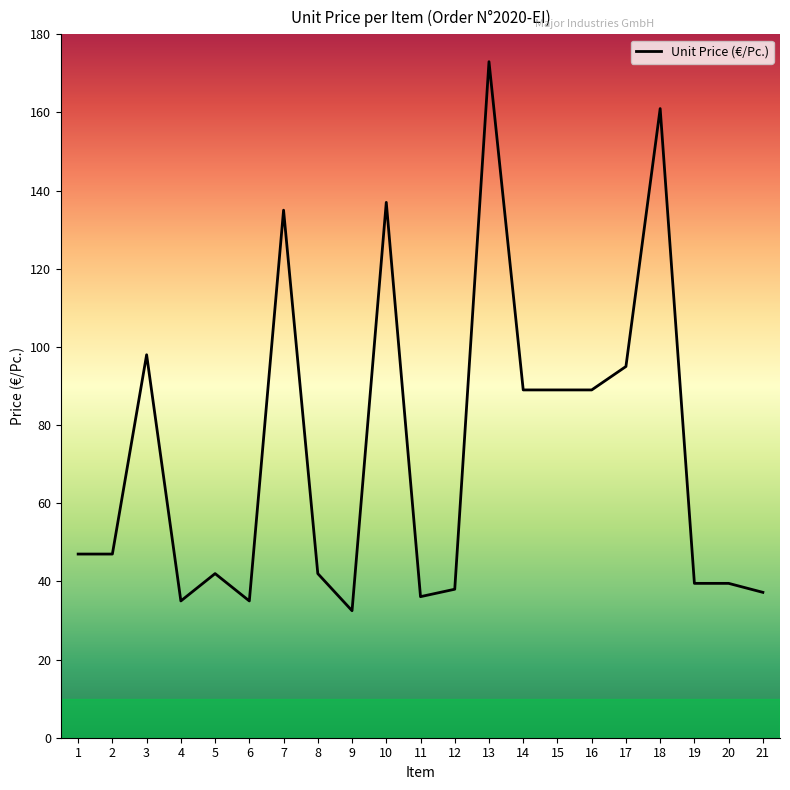

What is the approximate value at 19?

39.5